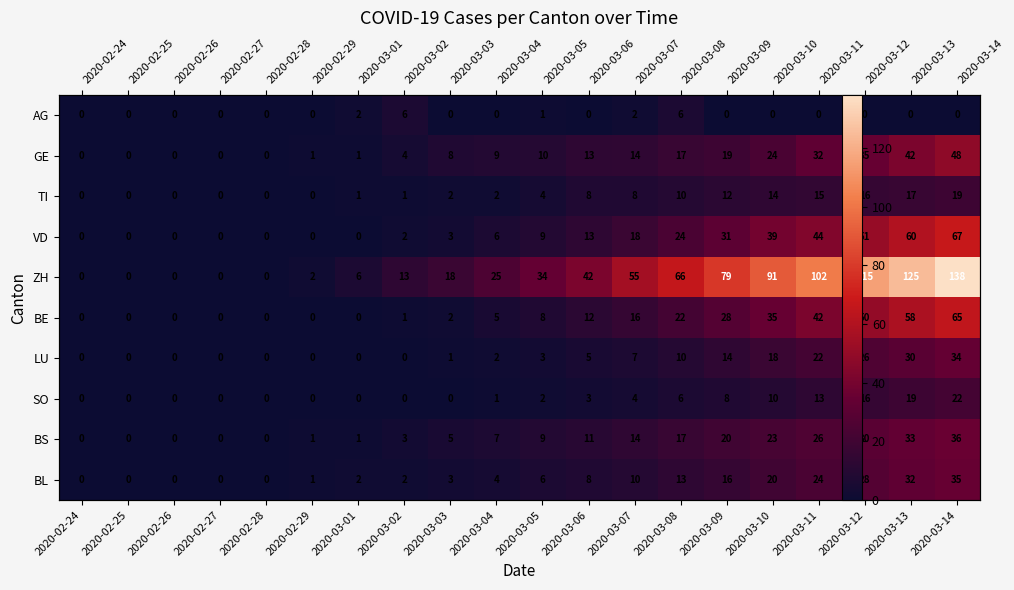

What is the highest value of the AG series?

6